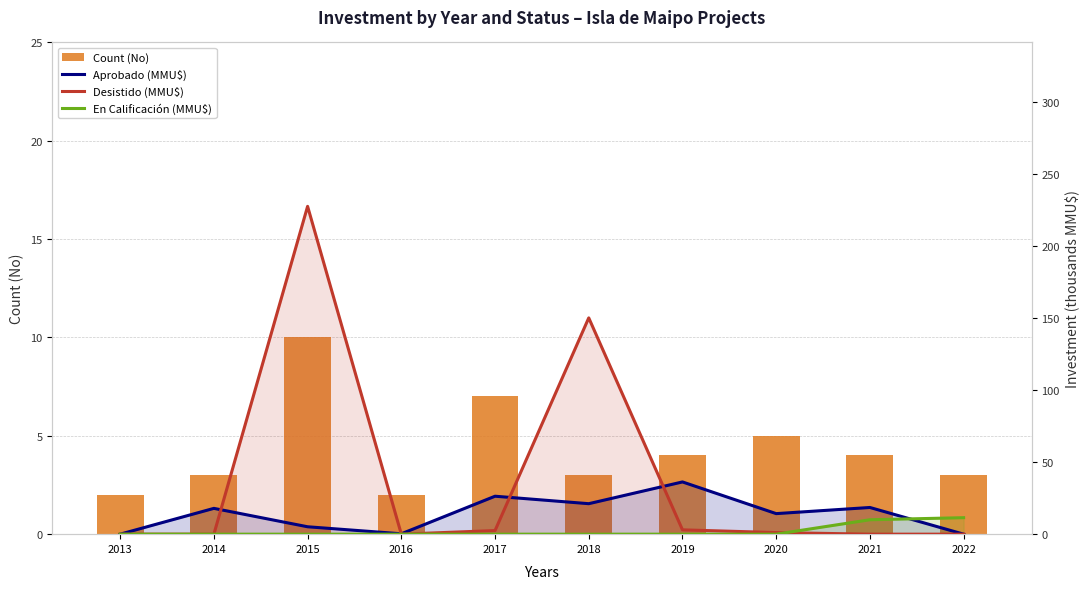

How many data points does each series have?

10